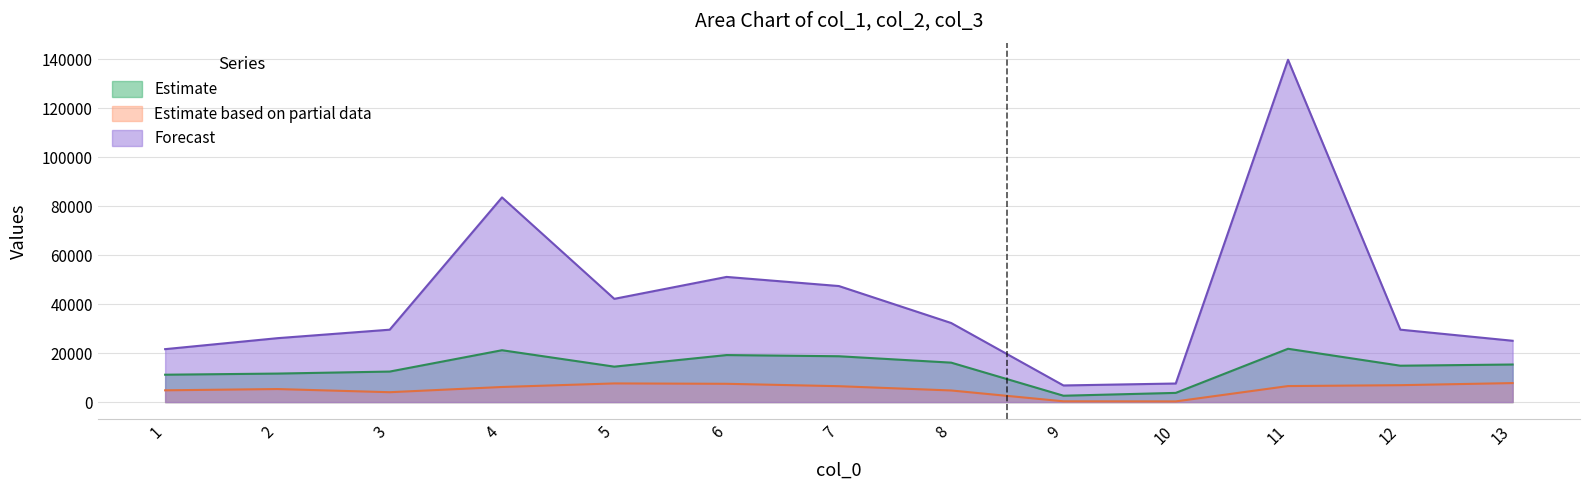

The value of col_2 at 8 is 7402.8. True or false?

False